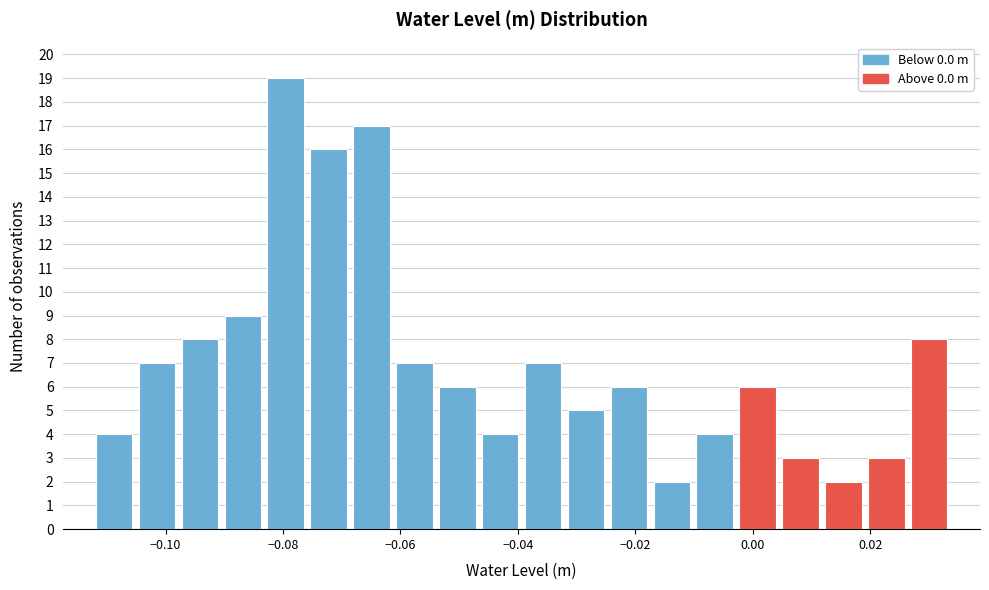

Read against the x-axis, roughly where is the centre of the tallest bar?

-0.080